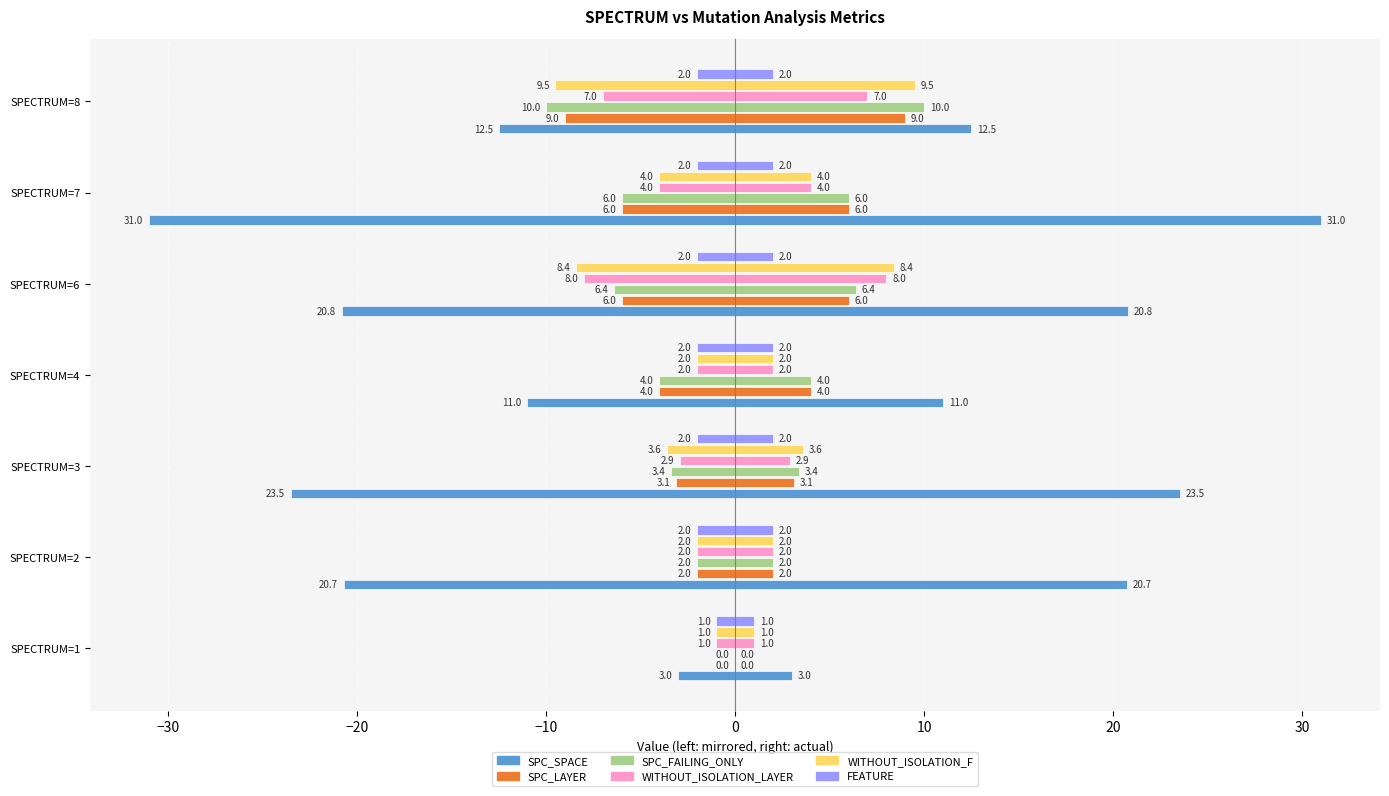

What is the smallest value displayed?

-31.0